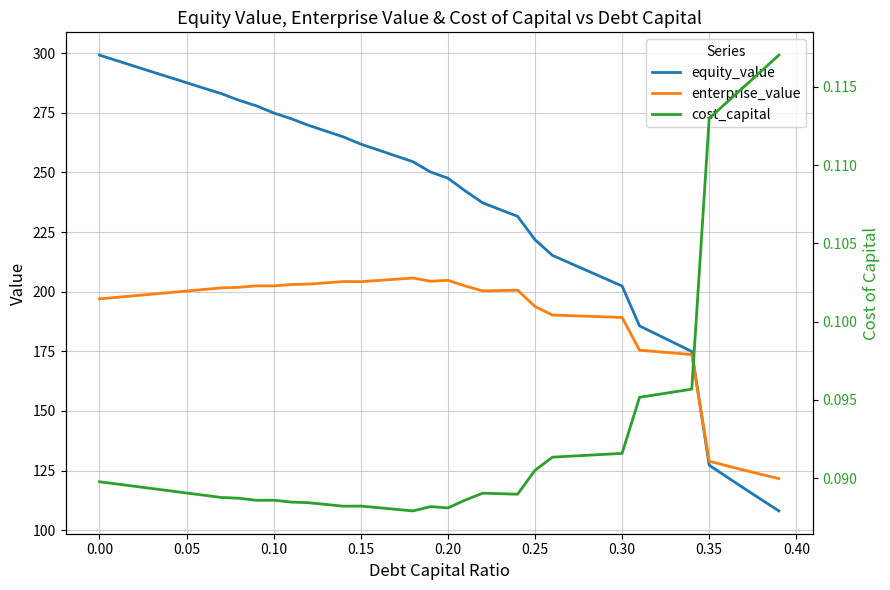

The value of equity_value at 0.25 is 365.0. True or false?

False